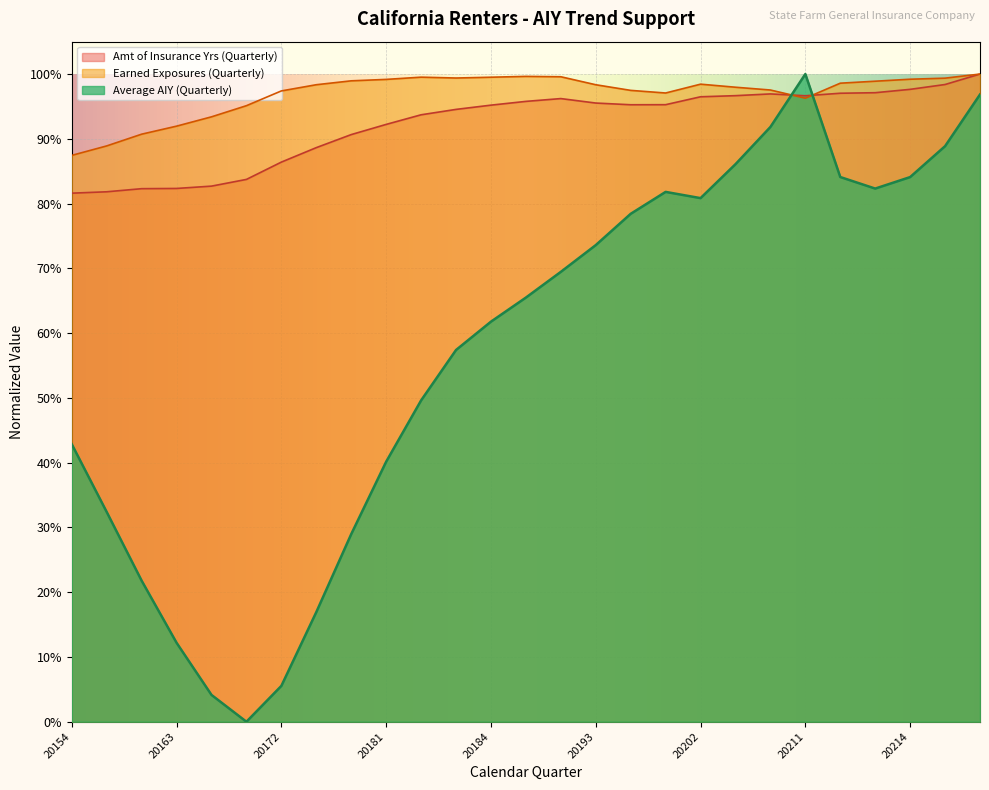

What is the lowest value of the Amt of Insurance Yrs (Quarterly) series?

0.8